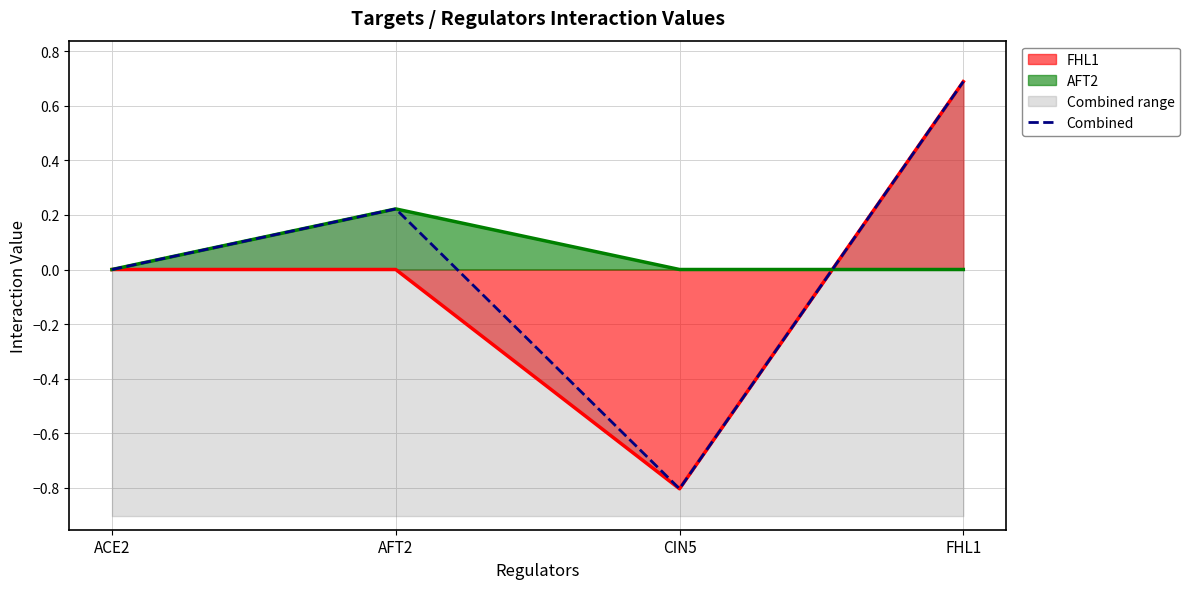

Which has a higher value, FHL1 or CIN5?

FHL1